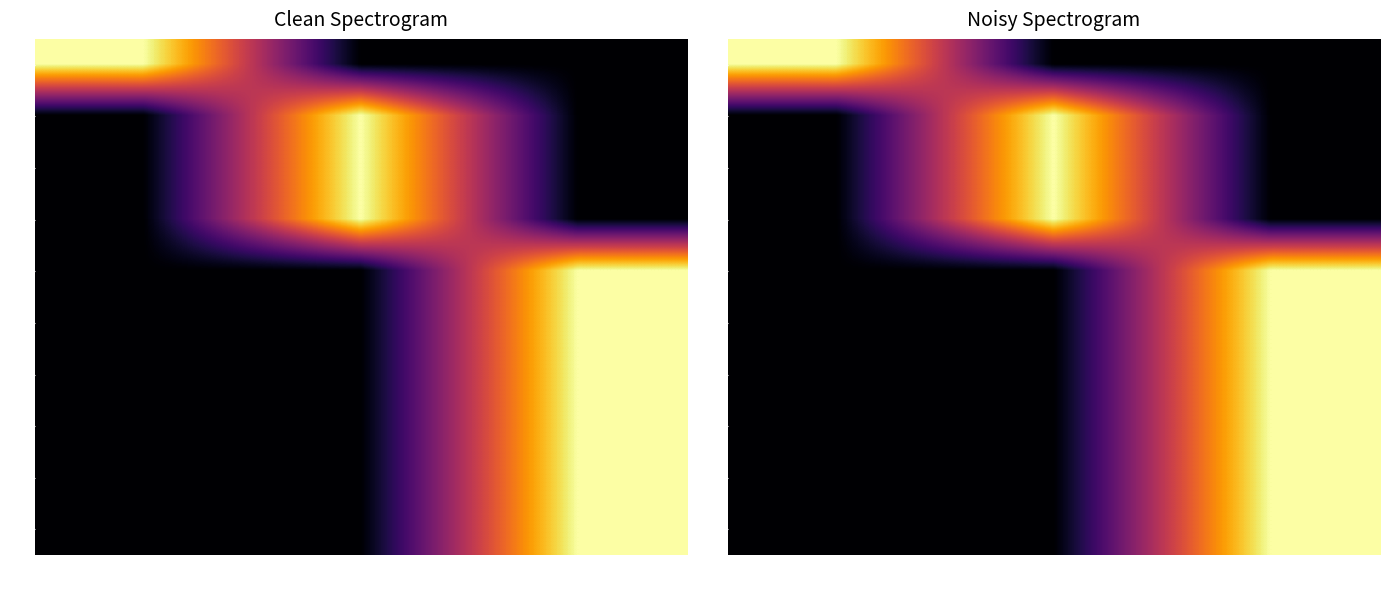

What is the spread (max minus min) of values at 2?

1